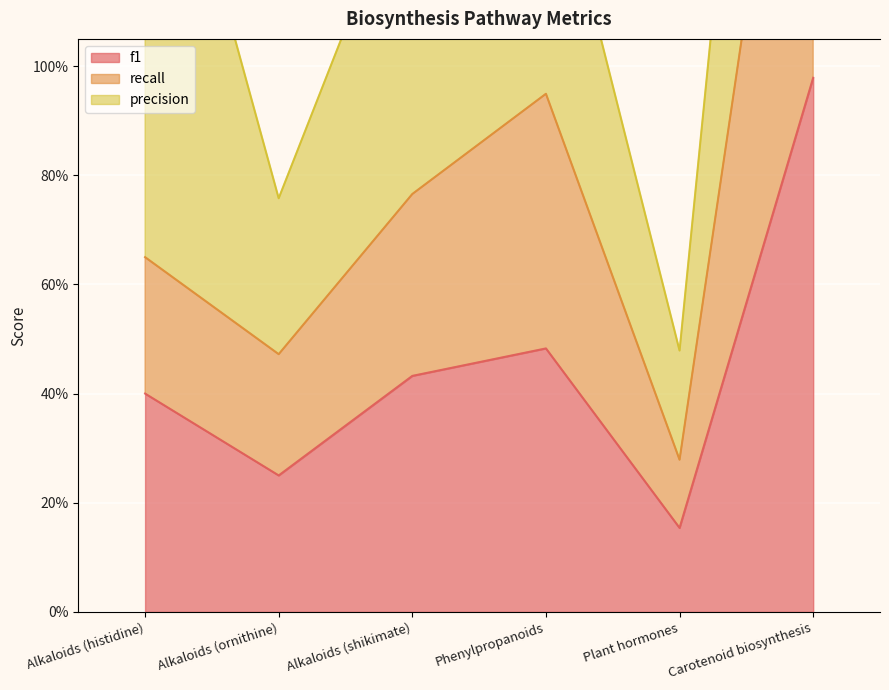

List the labels in order of f1 value, largest first.

Carotenoid biosynthesis, Phenylpropanoids, Alkaloids (shikimate), Alkaloids (histidine), Alkaloids (ornithine), Plant hormones